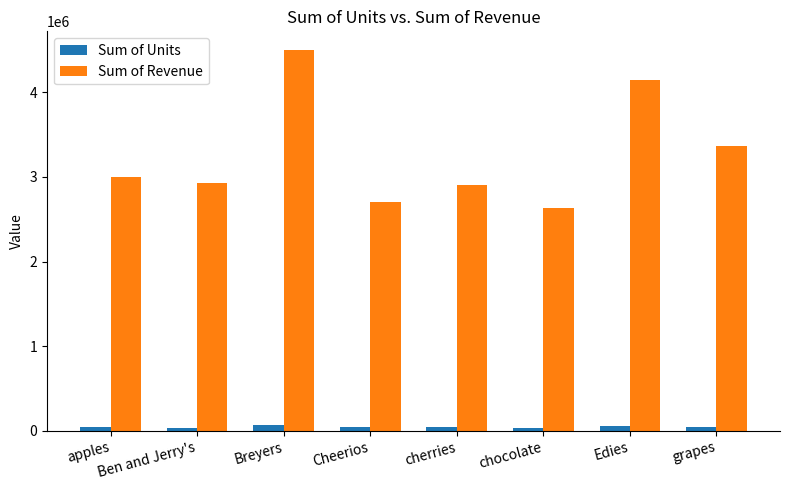

True or false: Sum of Units has a value of 36549 at chocolate.

True